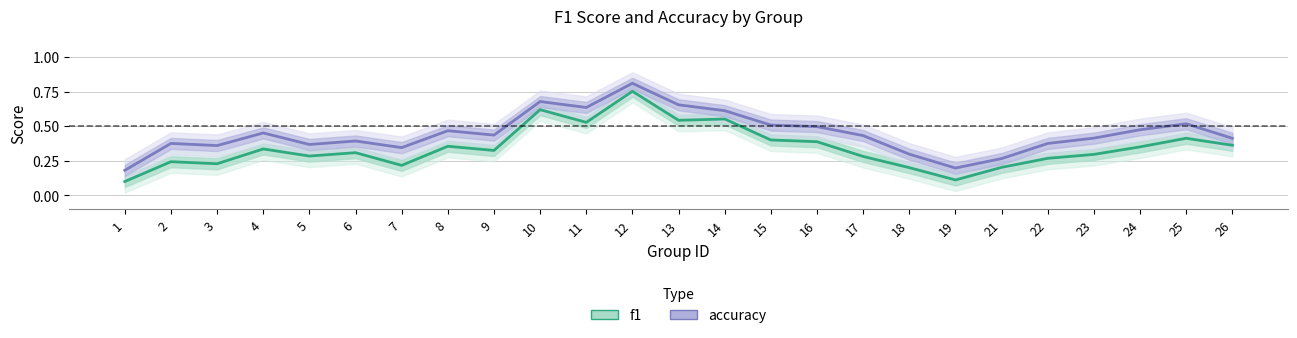

What is the average value of the accuracy series?

0.4